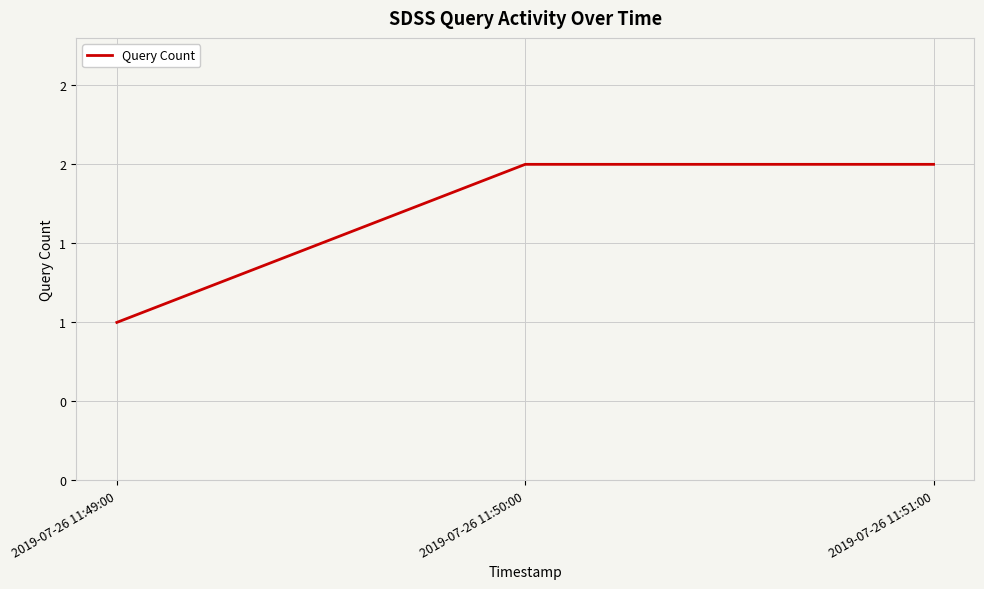

Is this an area chart (filled region under the line)?

No